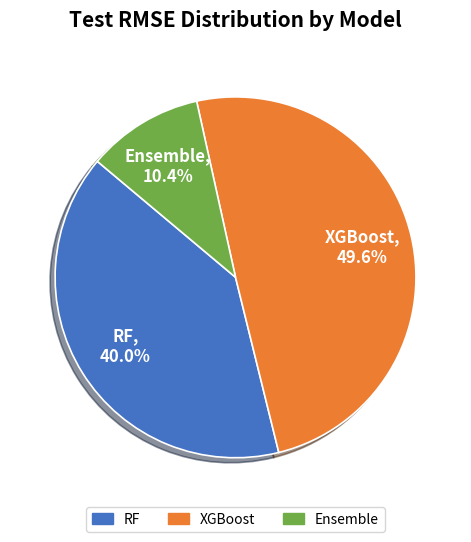

Rank the categories by value from lowest to highest.

Ensemble, RF, XGBoost